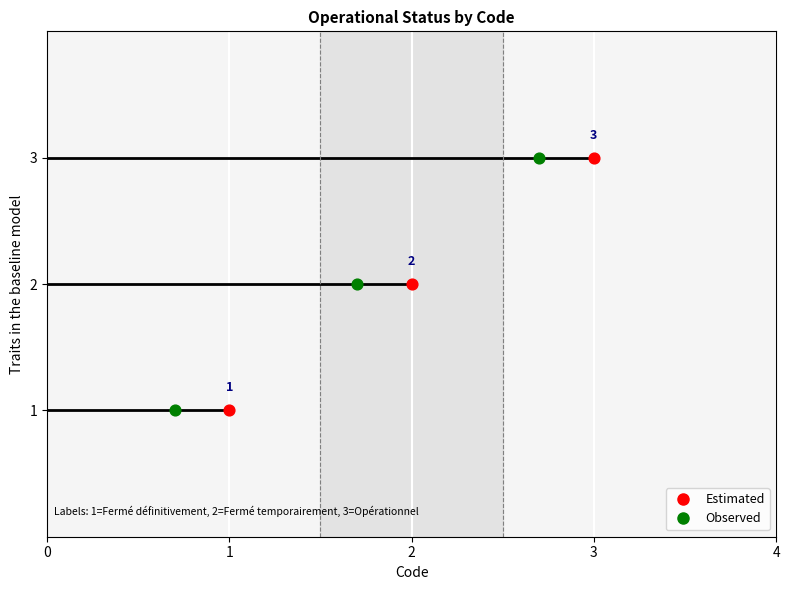

What are all the series names shown in the legend?

Estimated, Observed